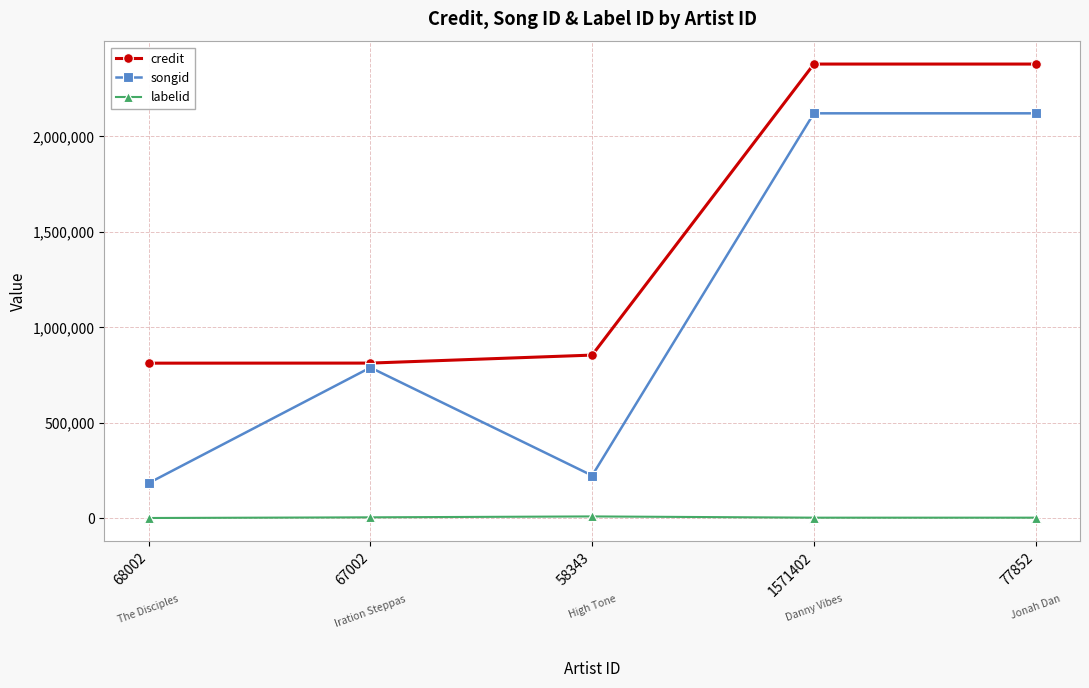

List the series in order of their overall mean, highest first.

credit, songid, labelid